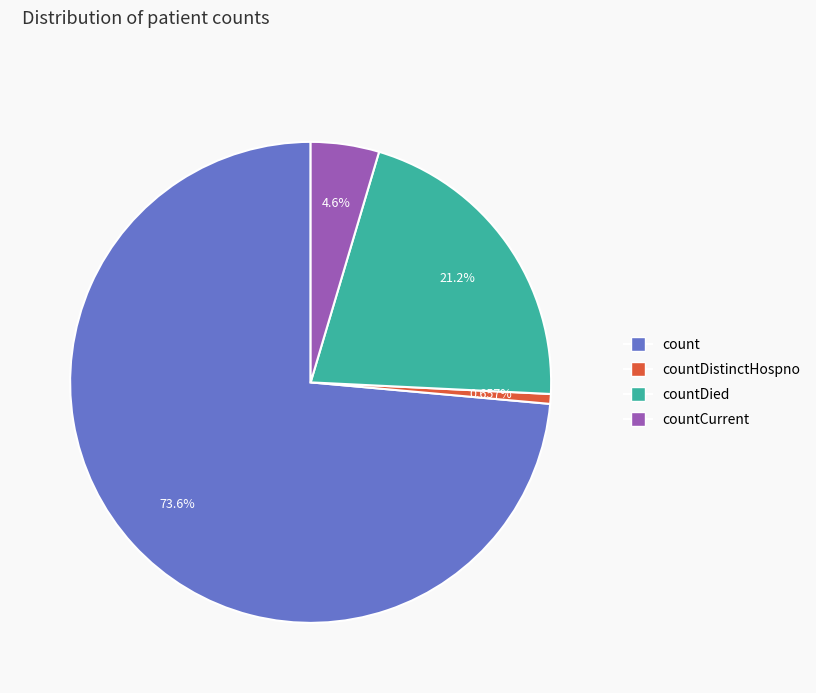

Is there any slice that represents more than half of the pie?

Yes